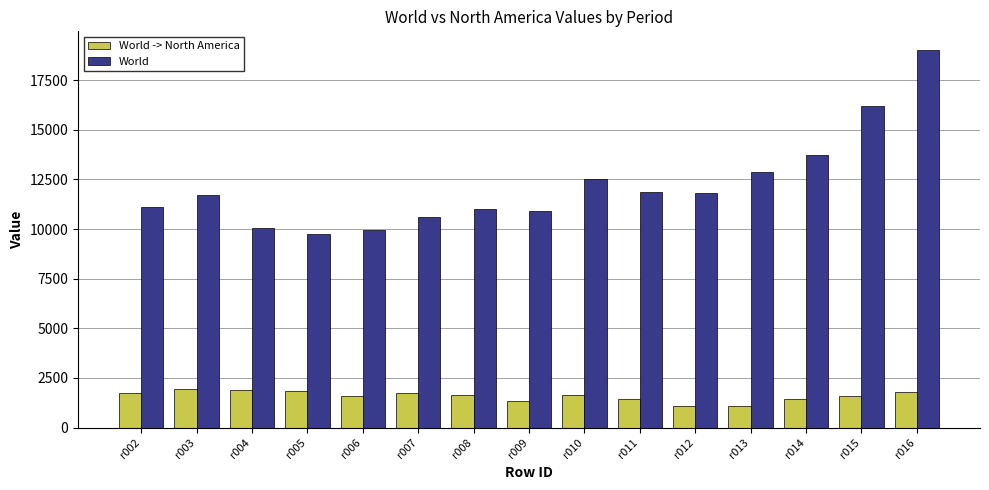

The World -> North America series shows 1573 at r006. True or false?

True